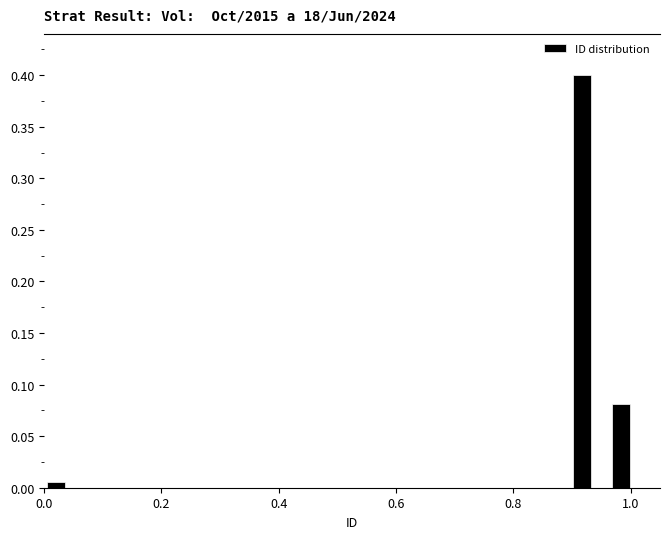

Around what value on the x-axis is the tallest bar? Give the approximate position of its centre, as read against the axis.

0.92